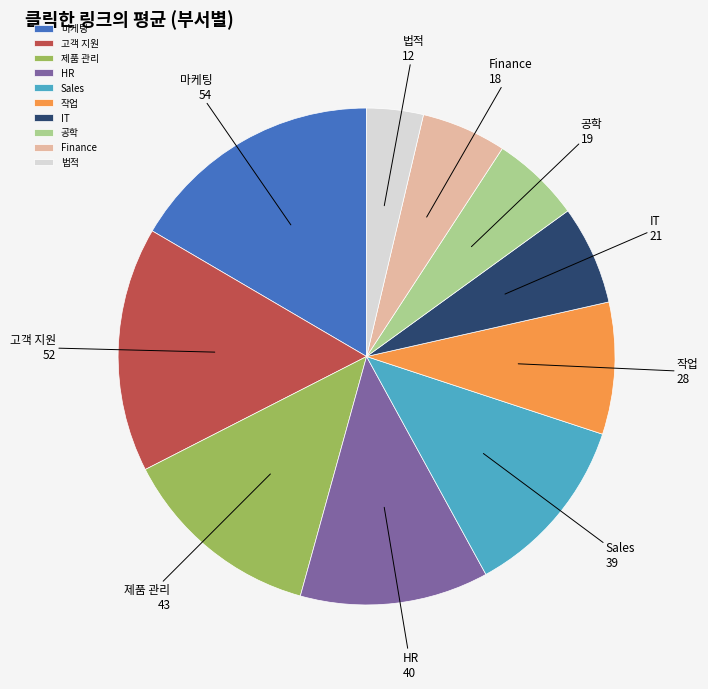

Combined, do IT and Sales account for over 50%?

No